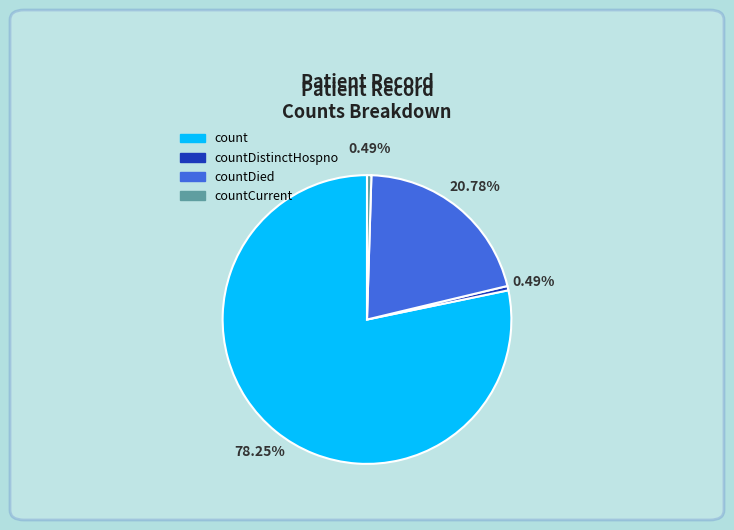

Which category has the biggest portion of the pie?

count